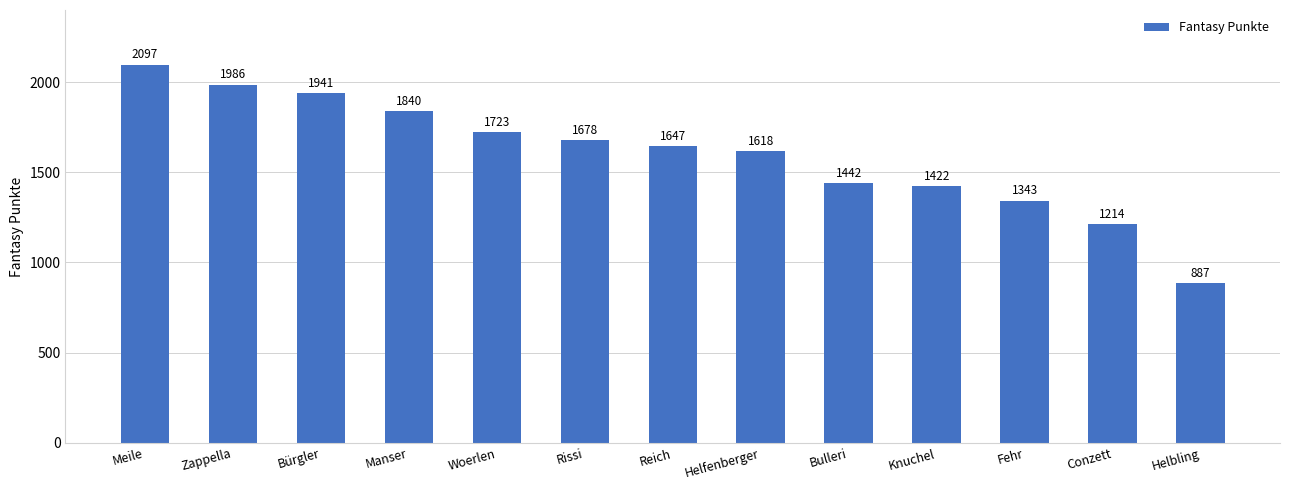

Reading right to left, list all the values displayed in this chart.

887	1214	1343	1422	1442	1618	1647	1678	1723	1840	1941	1986	2097